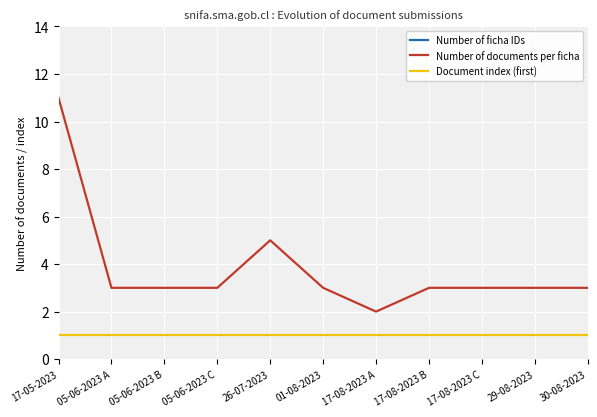

True or false: Document index (first) has more than 1 interior local peaks.

False